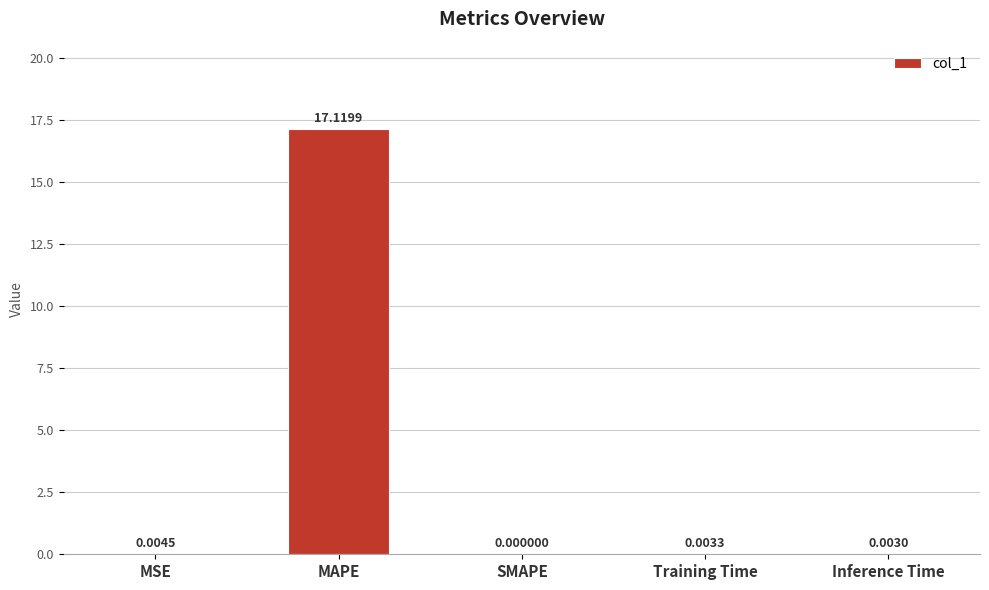

The value at SMAPE is 11.7. True or false?

False